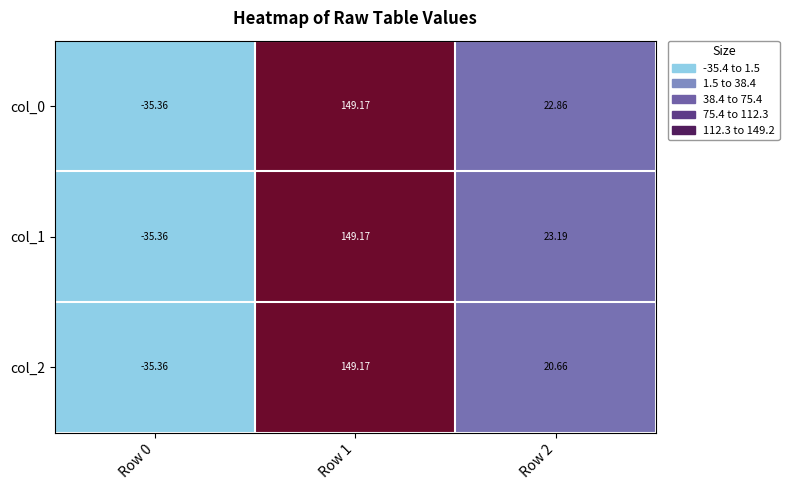

Is the value of col_0 at Row 2 greater than the value of col_2 at Row 2?

Yes